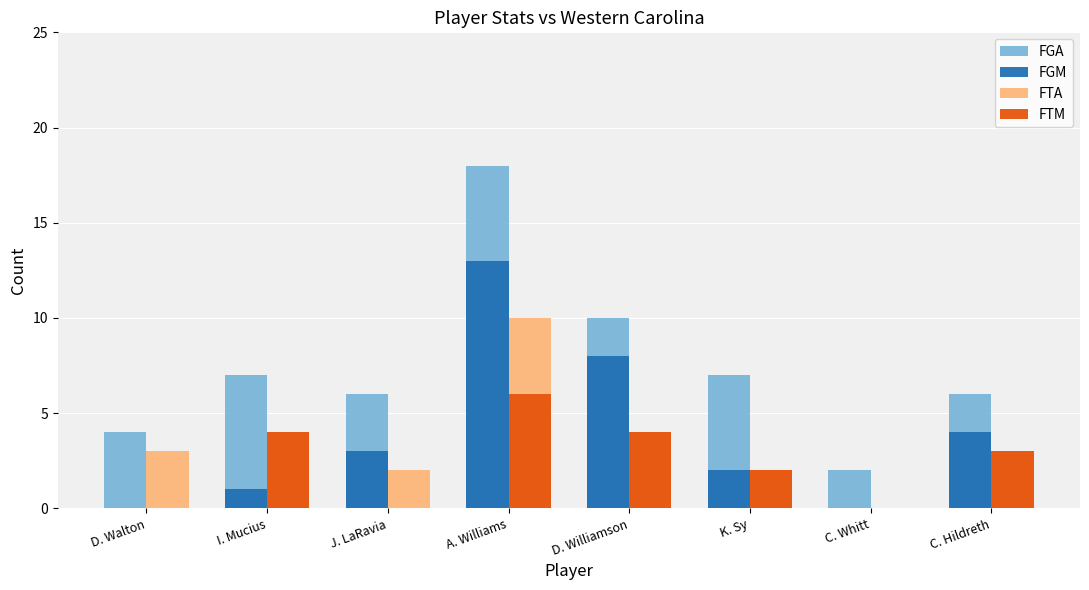

Is it true that FTM equals 4 at D. Williamson?

True